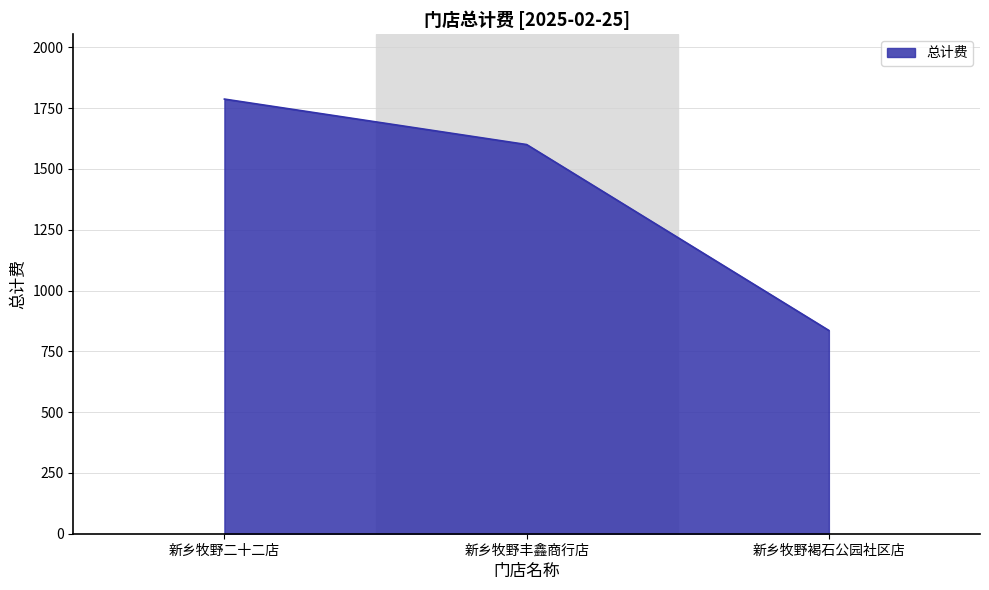

Does the chart display data point markers on the line(s)?

No